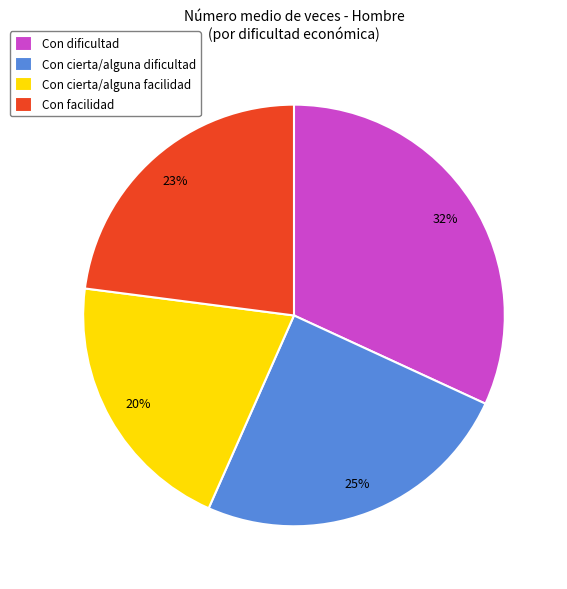

To the nearest percent, what percentage of the pie is Con cierta/alguna facilidad?

20%